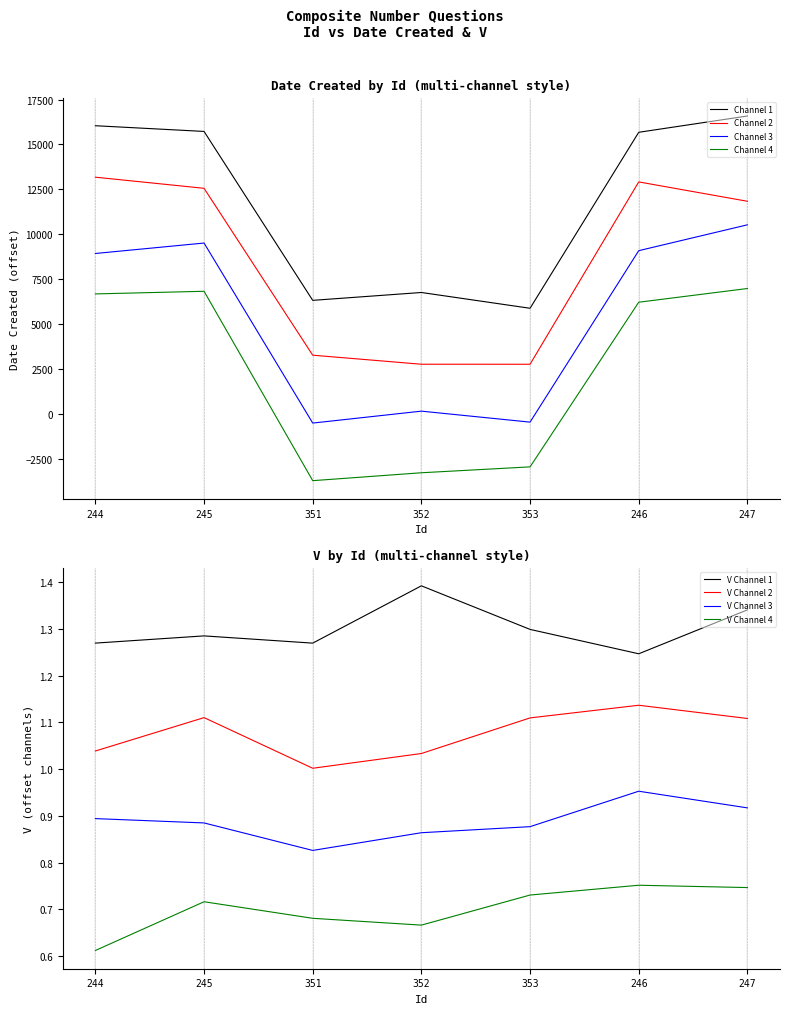

The value of Channel 4 at 352 is -3272.2. True or false?

True